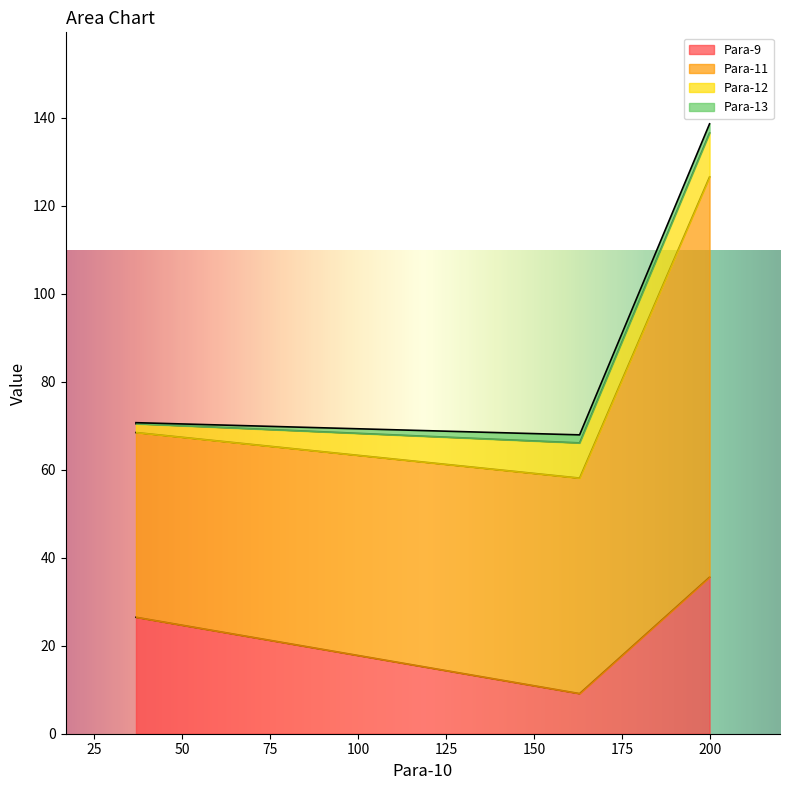

What is the highest value of the Para-9 series?

35.6